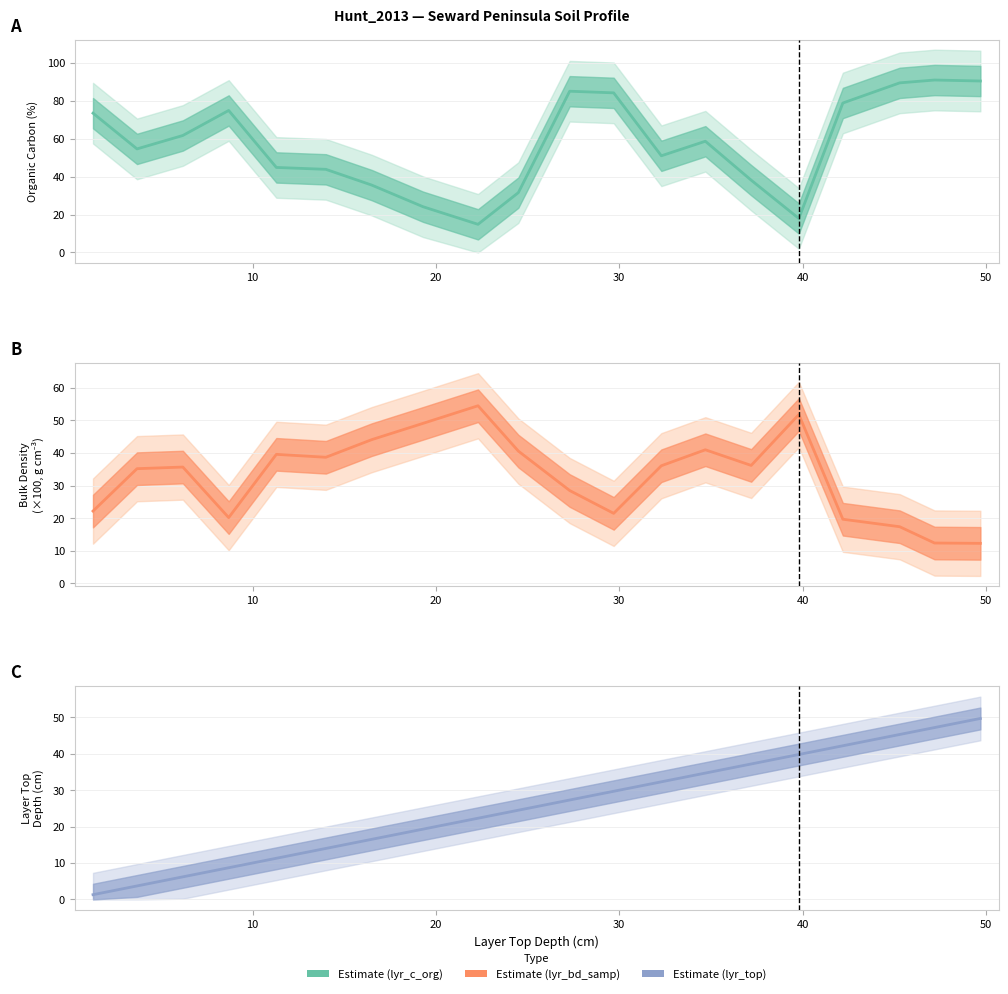

What is the value of the lyr_bd_samp point at the 4th from the left?

20.2